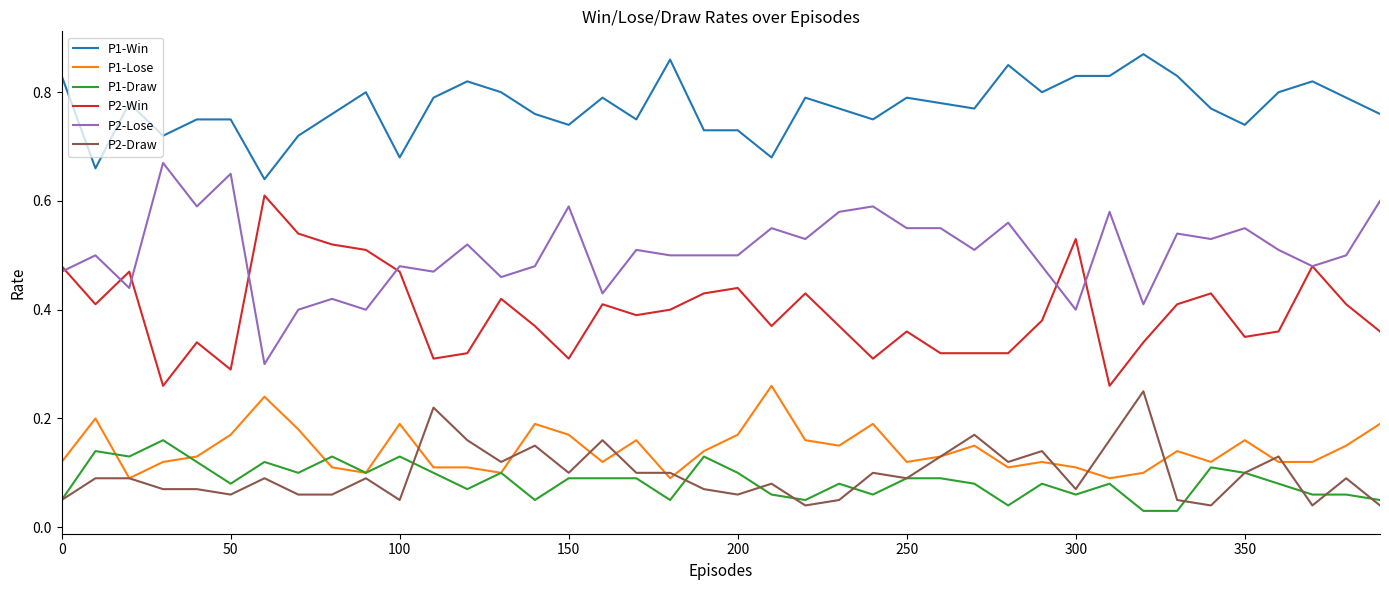

True or false: P2-Draw and P2-Win cross at least once.

False